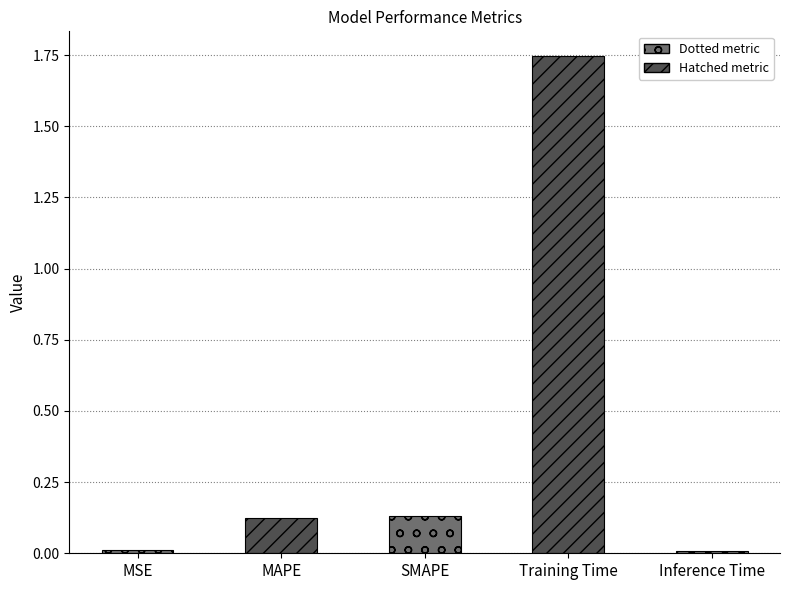

At which category does the chart reach its peak across all series?

Training Time